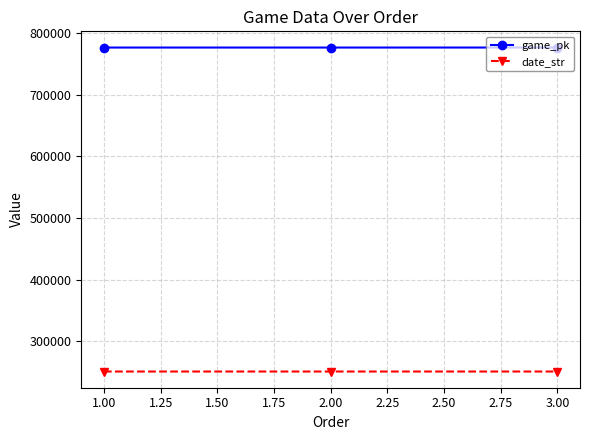

Is the value of game_pk at 1.00 greater than the value of date_str at 2.00?

Yes